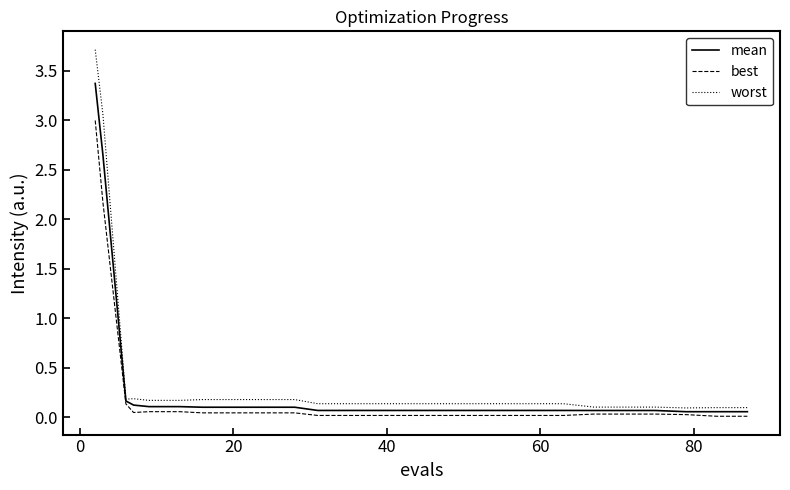

Rank the series by their maximum value, from lowest to highest.

best, mean, worst